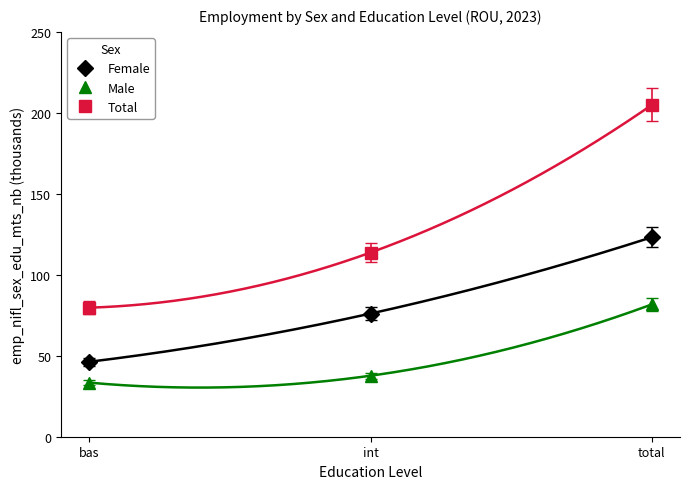

How many data points in Male are less than 37?

1